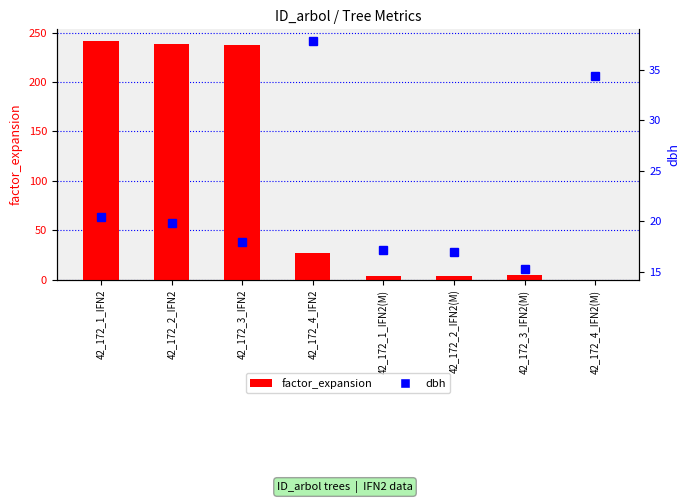

Which series has the largest total across all categories?

factor_expansion